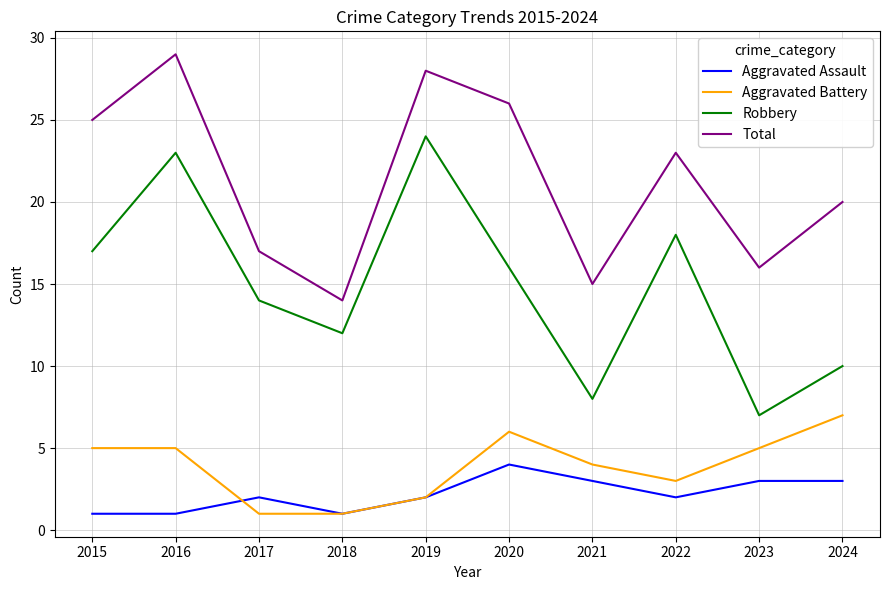

Reading right to left, extract all data points from this chart.

Aggravated Assault: 2024=3	2023=3	2022=2	2021=3	2020=4	2019=2	2018=1	2017=2	2016=1	2015=1
Aggravated Battery: 2024=7	2023=5	2022=3	2021=4	2020=6	2019=2	2018=1	2017=1	2016=5	2015=5
Robbery: 2024=10	2023=7	2022=18	2021=8	2020=16	2019=24	2018=12	2017=14	2016=23	2015=17
Total: 2024=20	2023=16	2022=23	2021=15	2020=26	2019=28	2018=14	2017=17	2016=29	2015=25